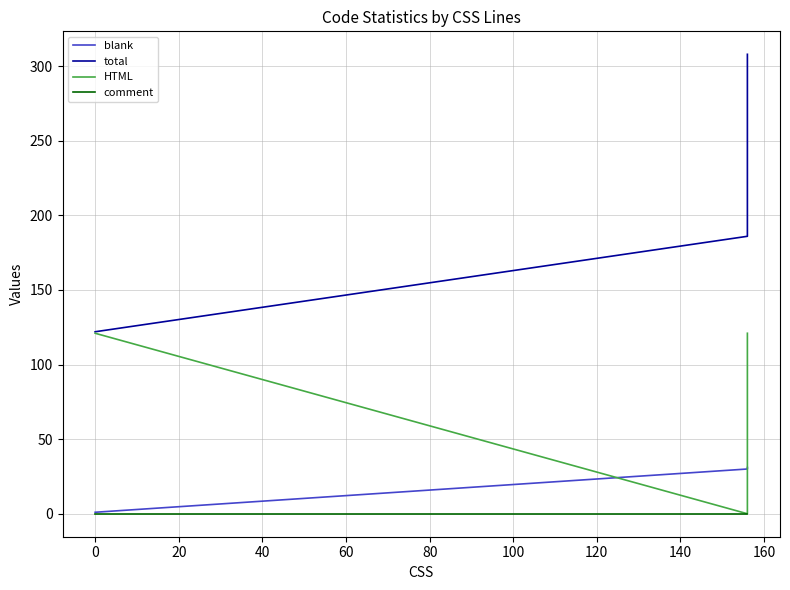

Count the total values in the range 122 to 308.

3